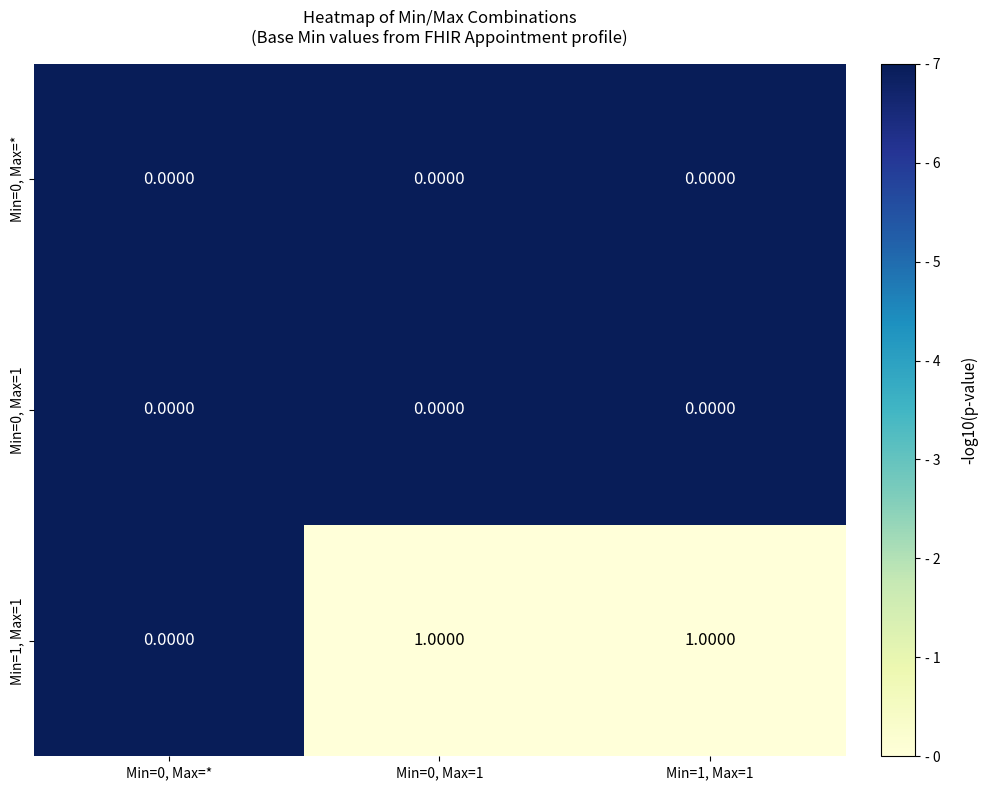

Which series has the largest total across all categories?

Min=1, Max=1